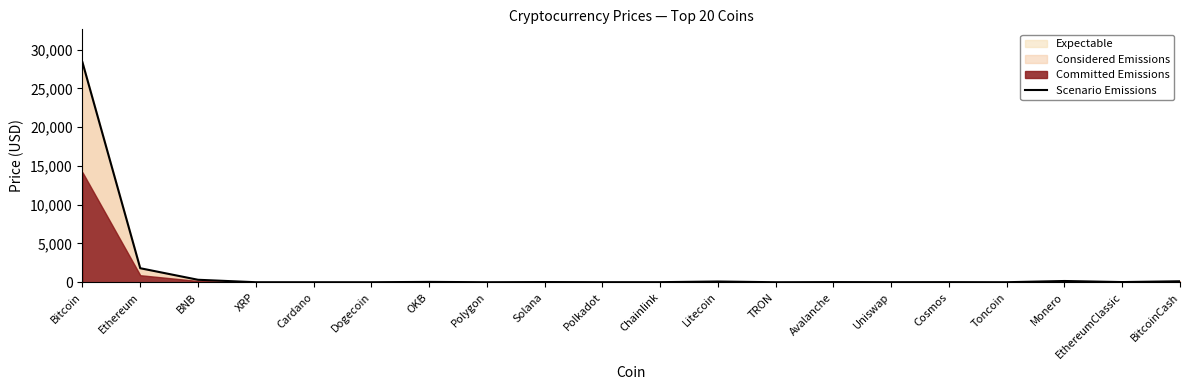

What is the label of the 6th point from the right?

Uniswap